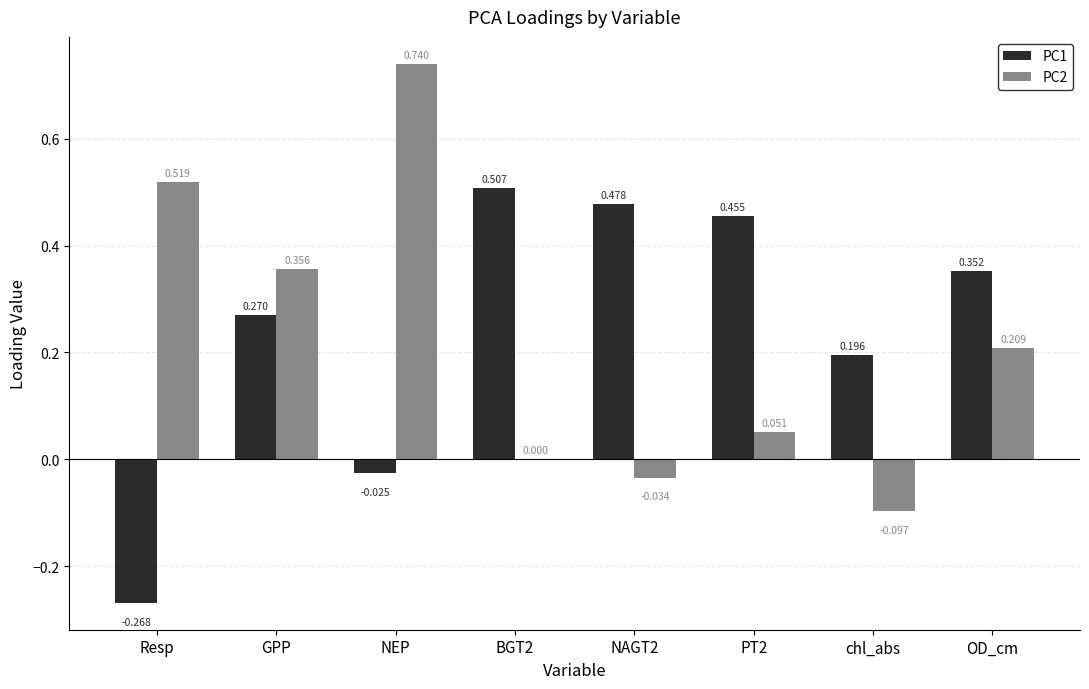

What are all the series names shown in the legend?

PC1, PC2